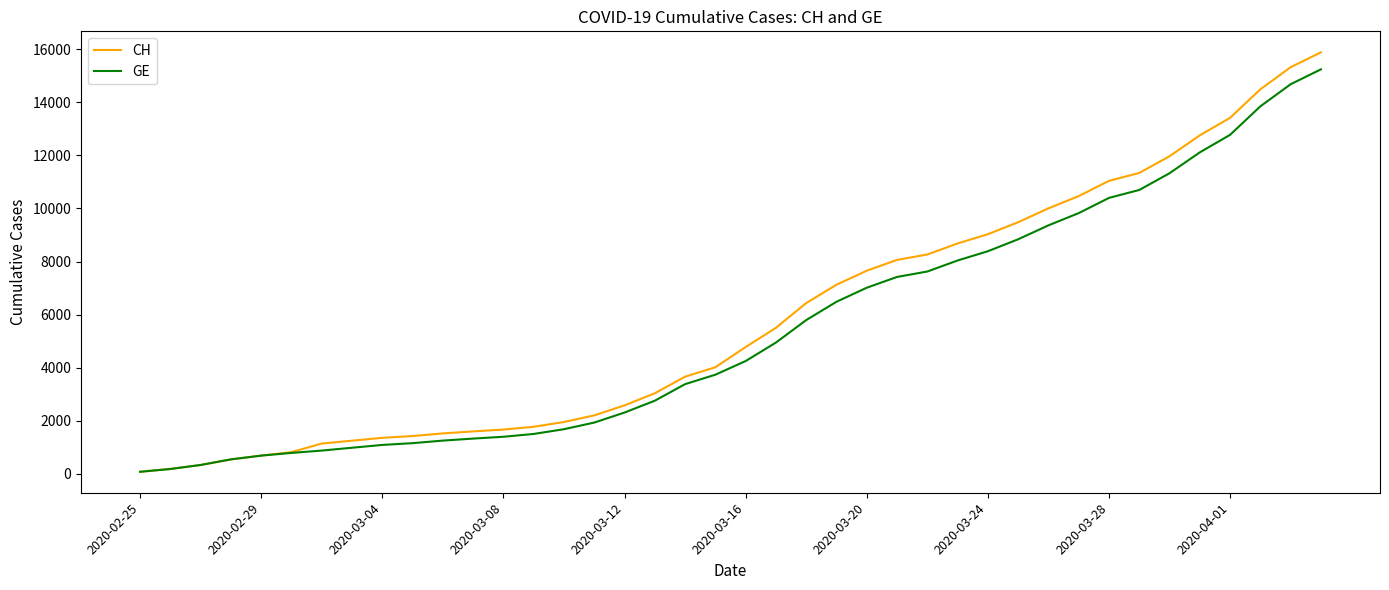

Does the chart have visible grid lines?

No